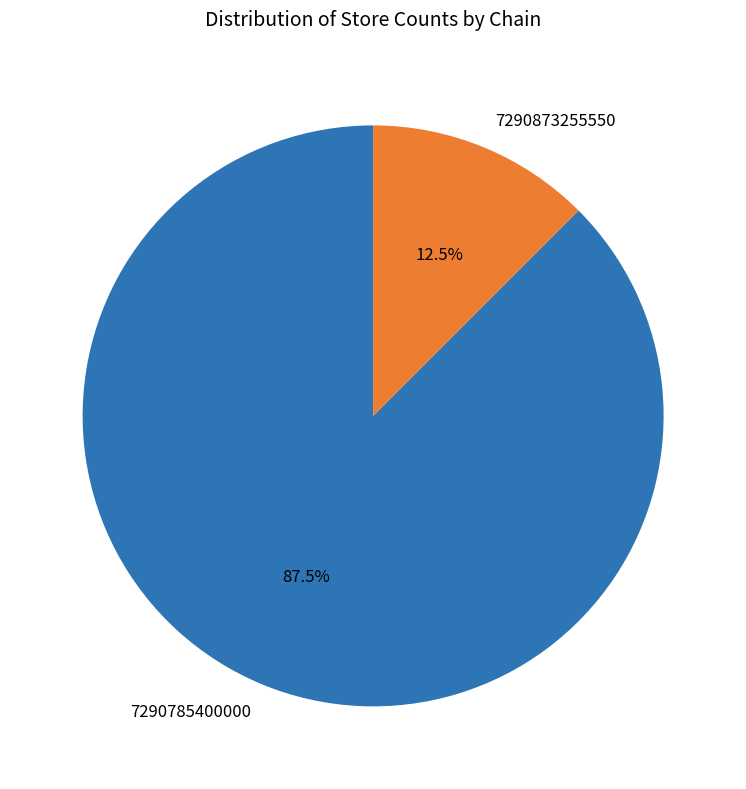

Is there any slice that represents more than half of the pie?

Yes